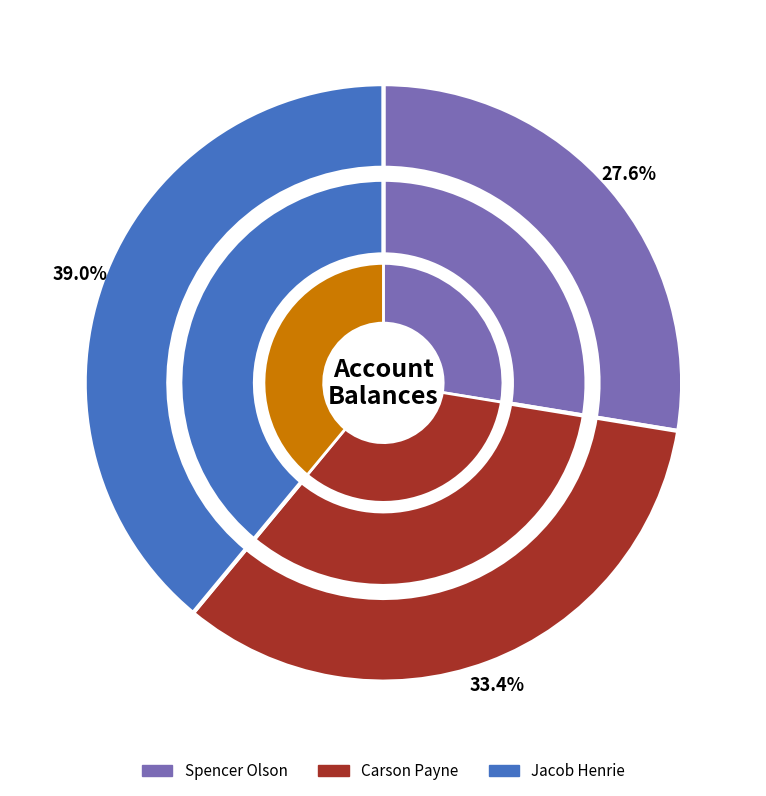

Does Spencer Olson represent more than half of the total?

No